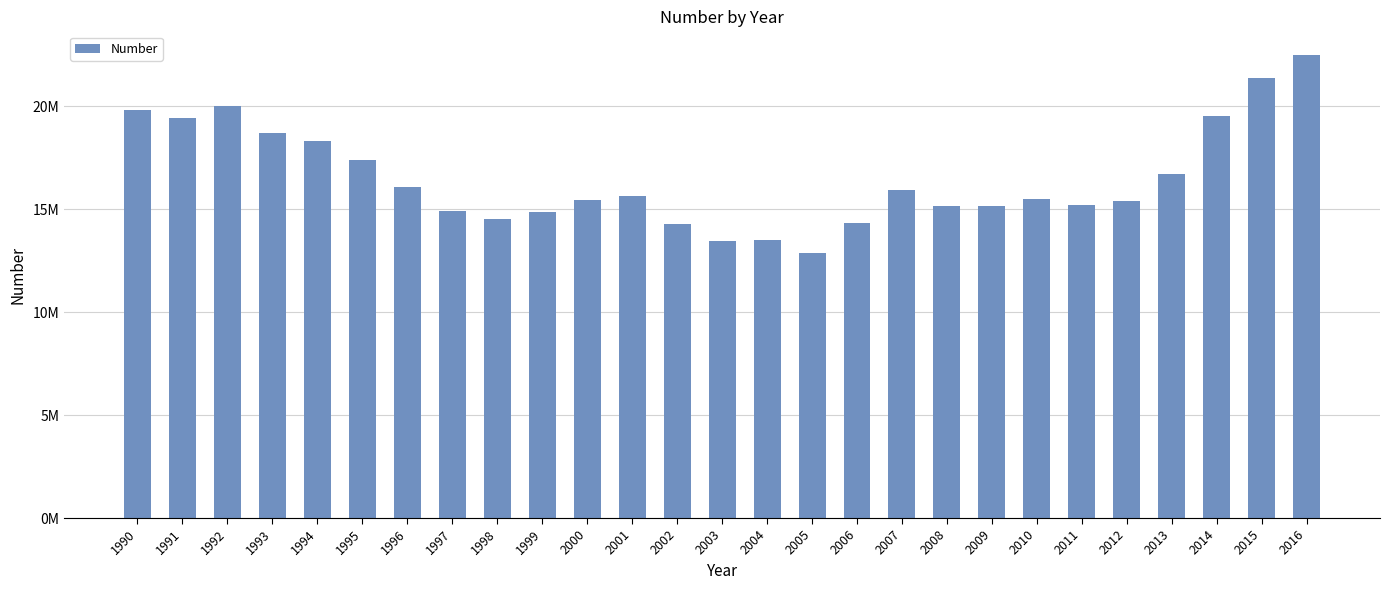

Approximately how many times larger is the value at 1997 compared to 1991?

0.8